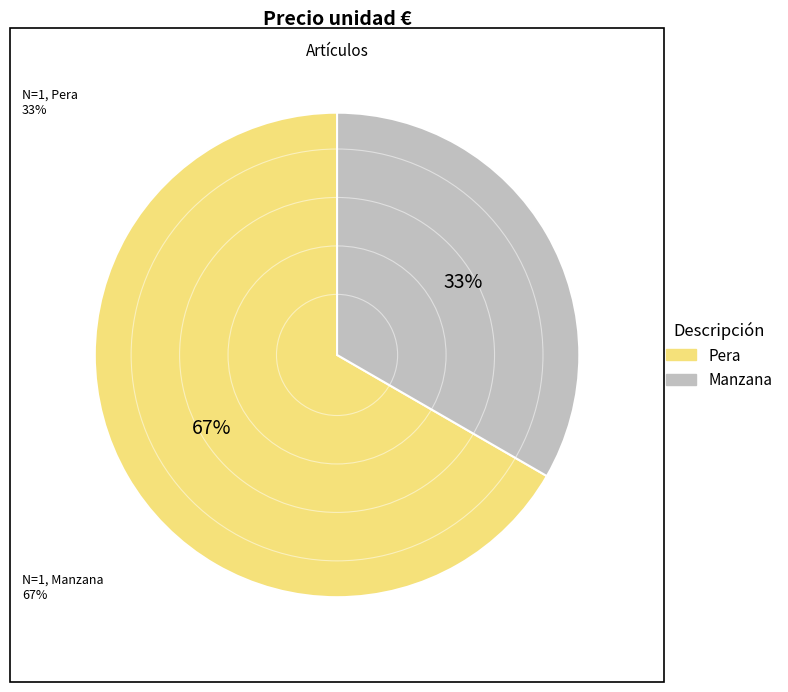

To the nearest percent, what percentage of the pie is Manzana?

33%